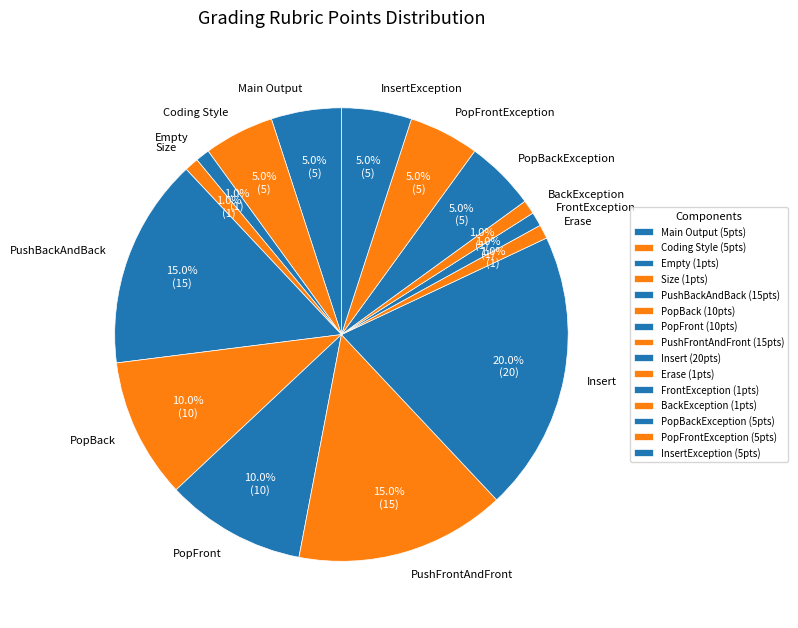

Approximately how many times larger is the value at BackException compared to Empty?

1.0